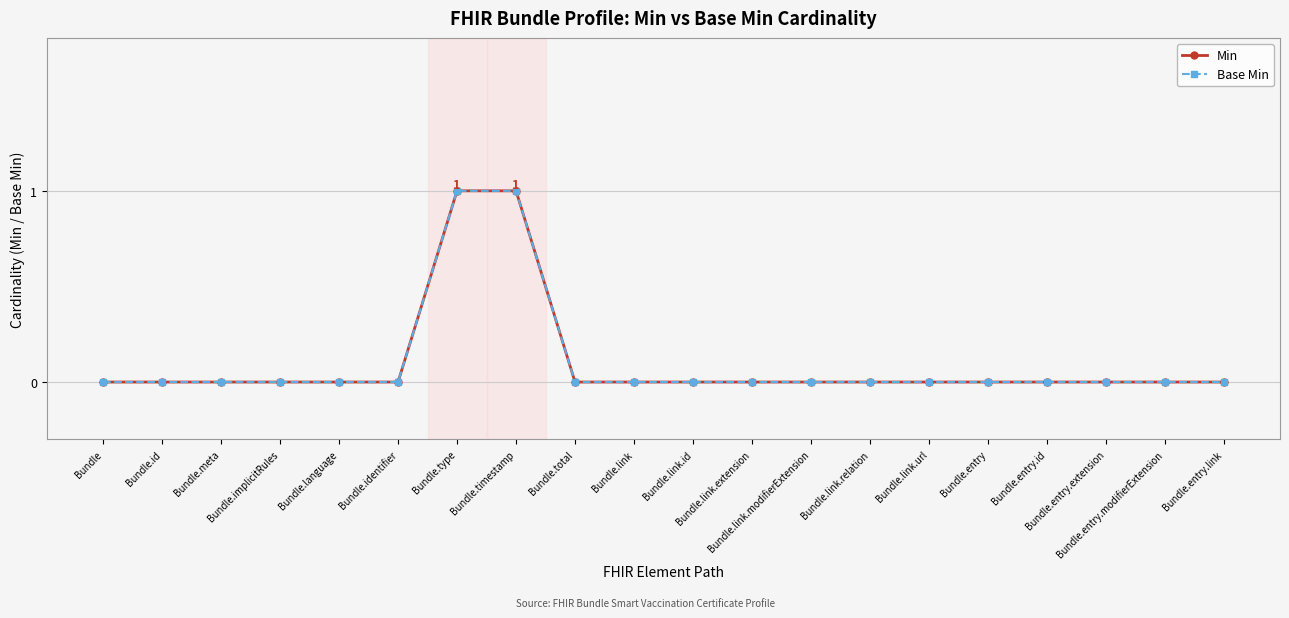

Count the number of data series in this chart.

2